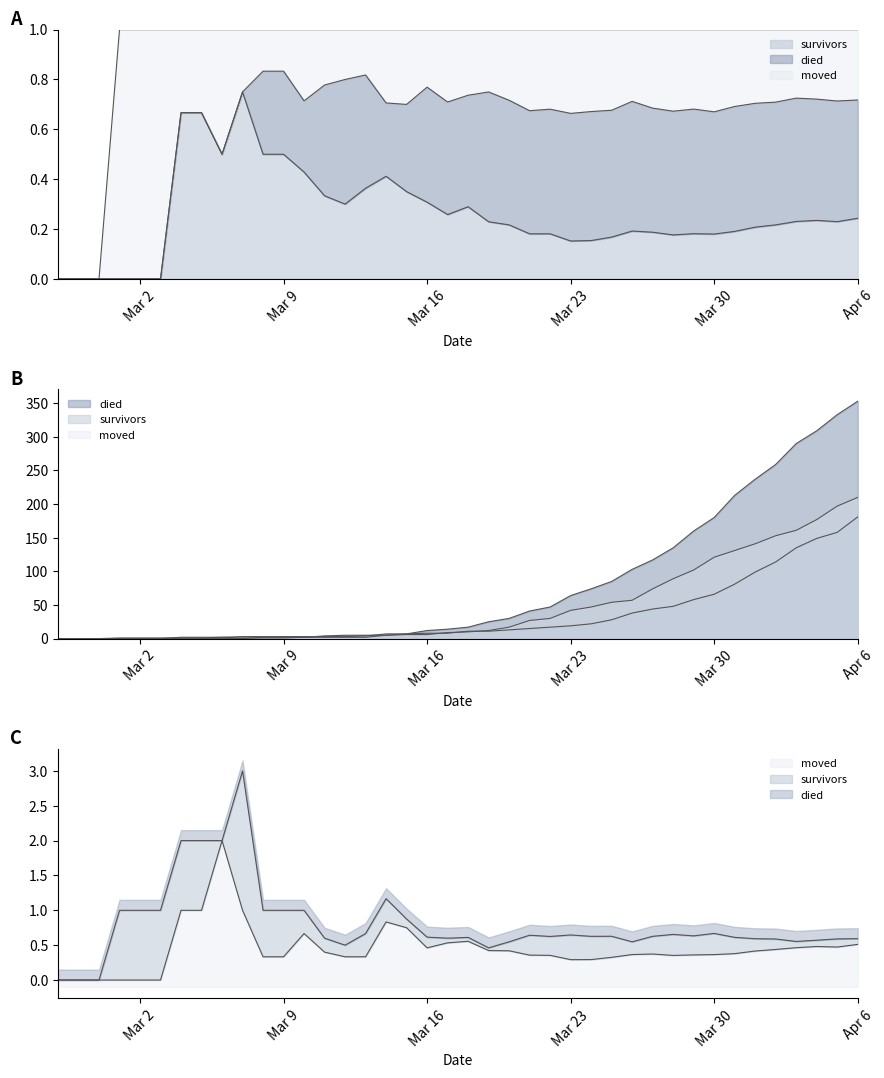

What is the value of the moved point at the 6th from the left?

1